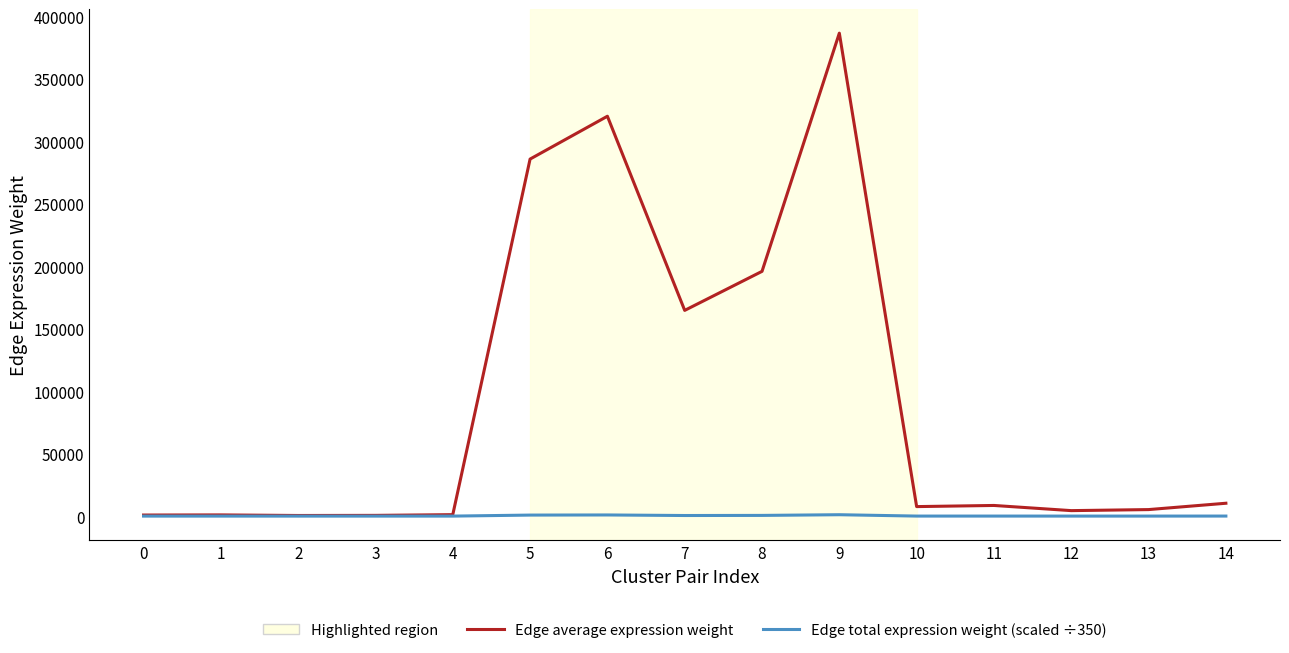

What is the maximum value shown in the chart?

386690.5